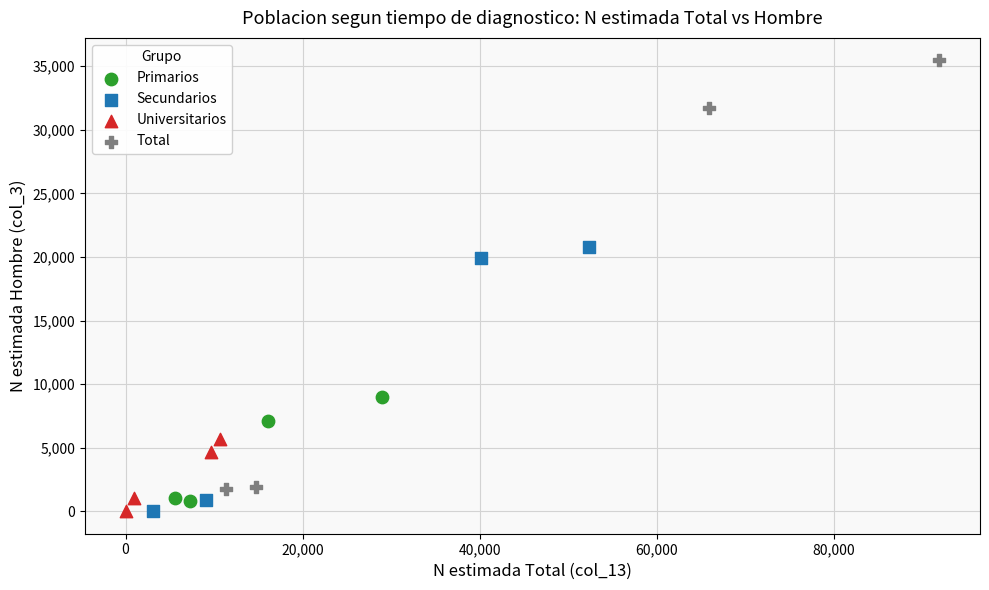

Which series reaches the maximum Y coordinate?

Total